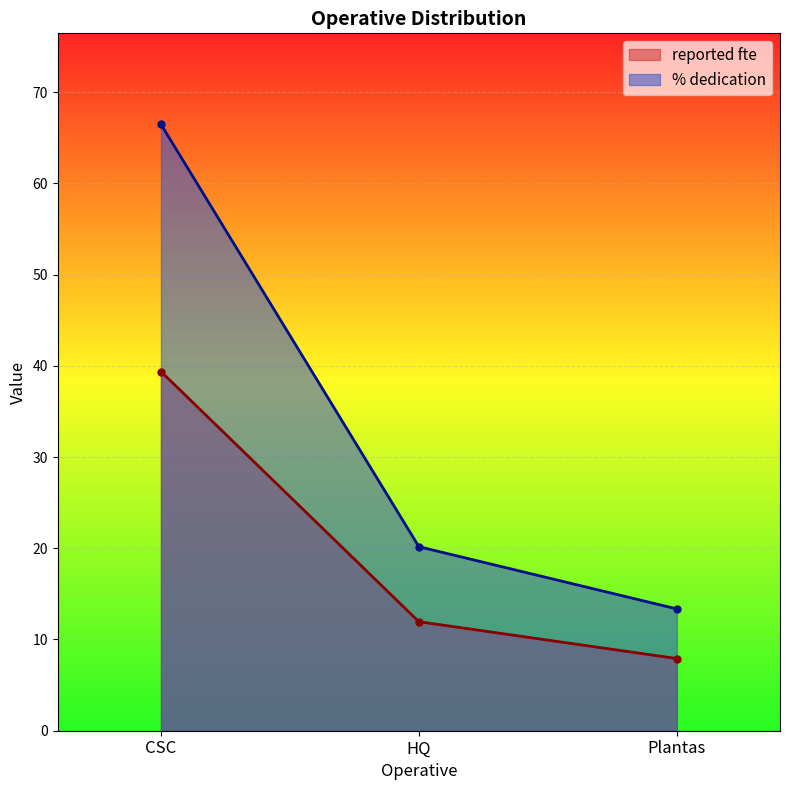

Rank the series by their average value, from lowest to highest.

reported fte, % dedication